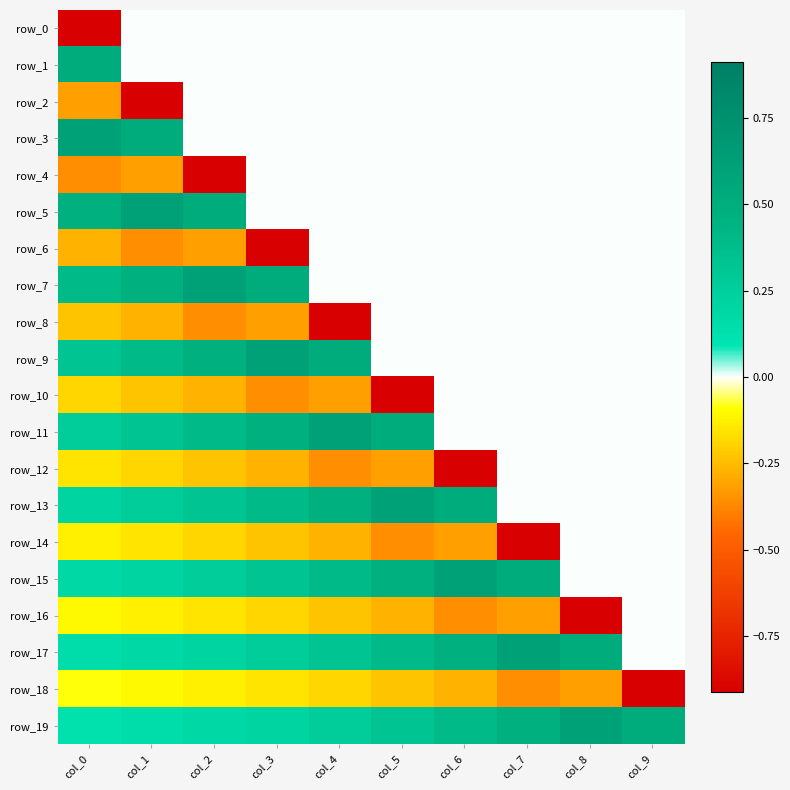

What is the maximum value shown in the chart?

0.6